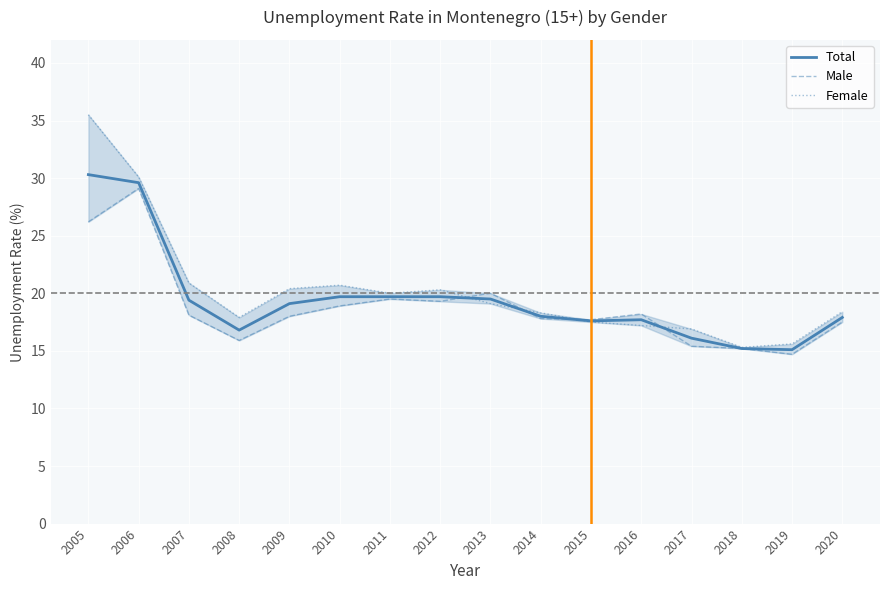

List the labels in order of Female value, largest first.

2005, 2006, 2007, 2010, 2009, 2012, 2011, 2013, 2020, 2014, 2008, 2015, 2016, 2017, 2019, 2018